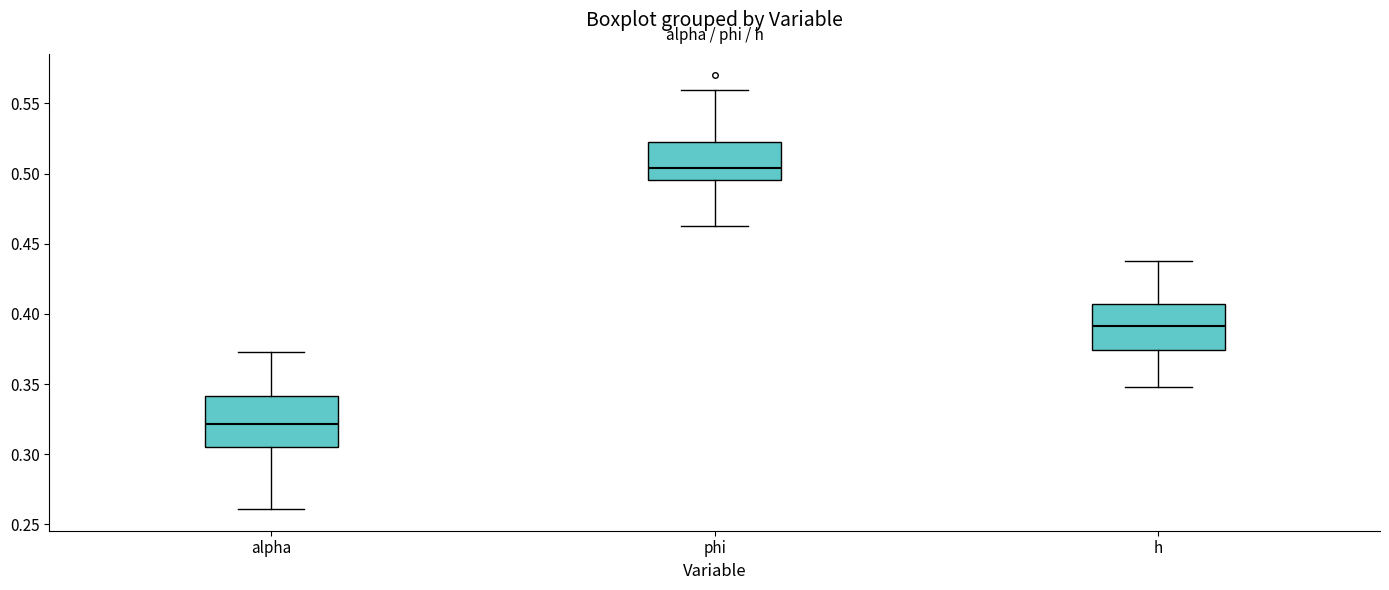

Reading left to right, read every box against the y-axis: the position of its median line, the range the box covers, and the ends of its whiskers. The values are not printed on the chart, so give them approximately, as read against the axis.

alpha: median 0.320, box 0.305 to 0.340, whiskers 0.260 to 0.375
phi: median 0.505, box 0.495 to 0.525, whiskers 0.460 to 0.560
h: median 0.390, box 0.375 to 0.405, whiskers 0.350 to 0.440